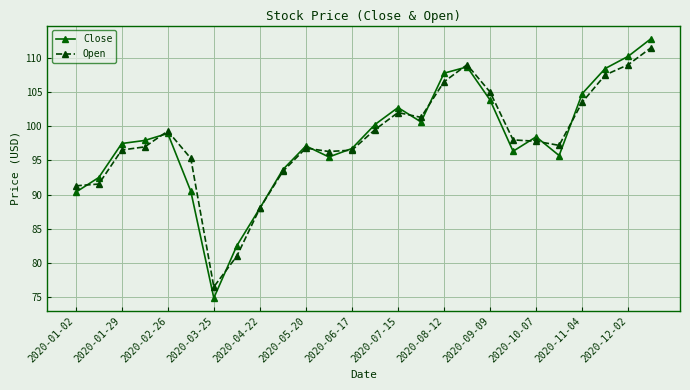

True or false: Open has more than 1 interior local peaks.

True